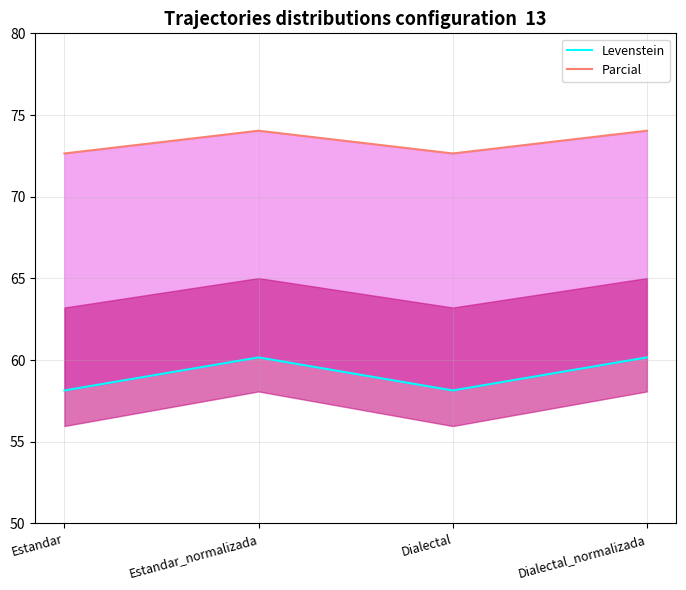

Between Dialectal and Estandar_normalizada, which is larger?

Estandar_normalizada